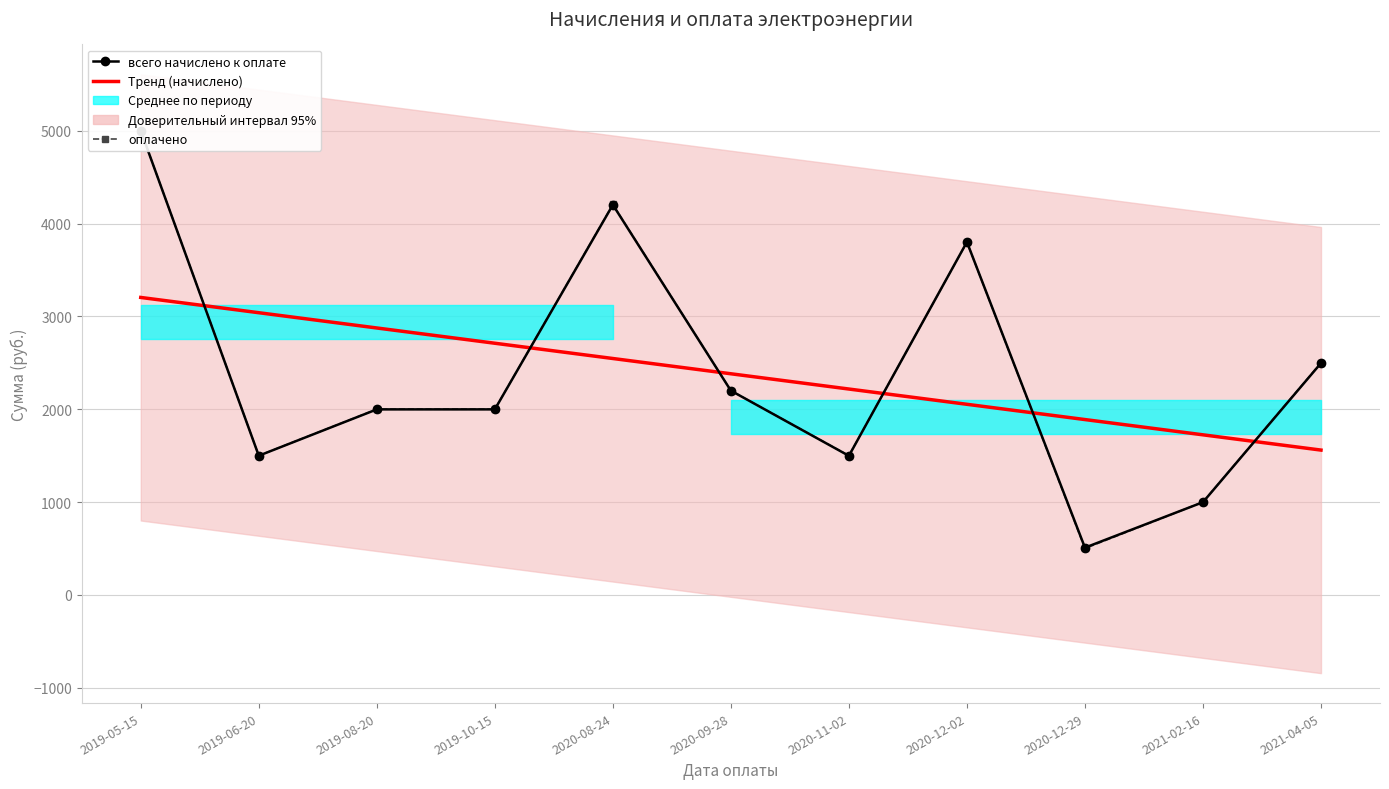

Which series has the largest total across all categories?

оплачено